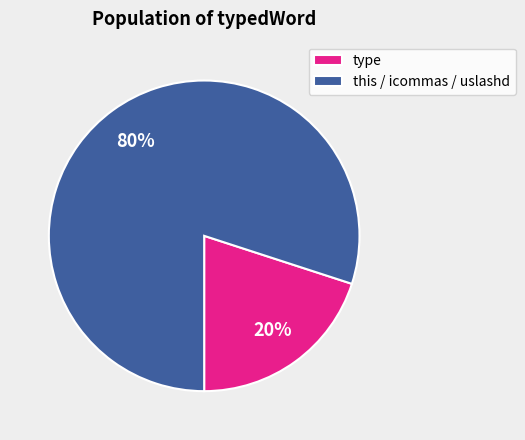

Which has a higher value, this / icommas / uslashd or type?

this / icommas / uslashd